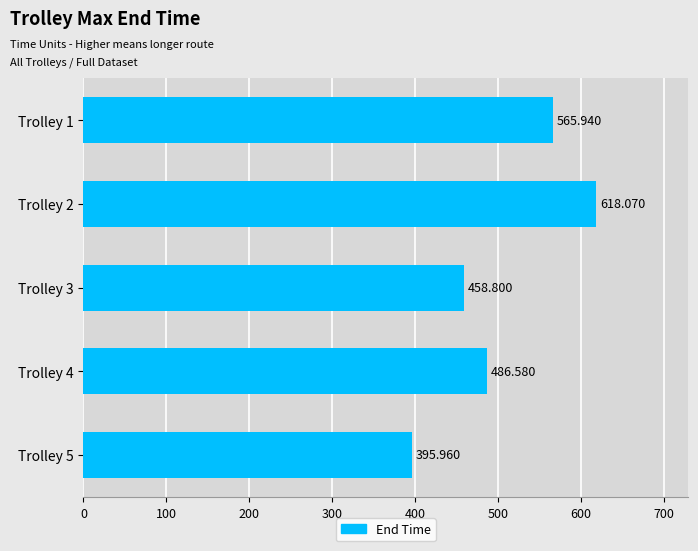

How many values are below 486?

2